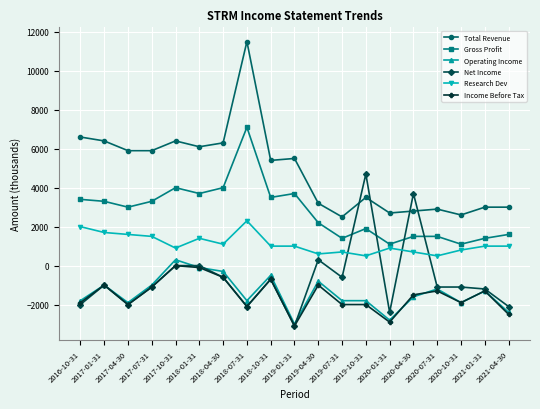

What is the value of the Total Revenue point at the 4th from the left?

5900